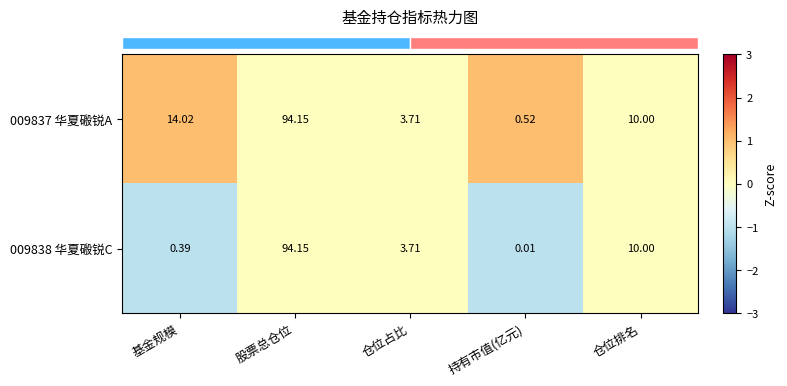

Where does the 009838 华夏磤锐C series first go above 3?

股票总仓位